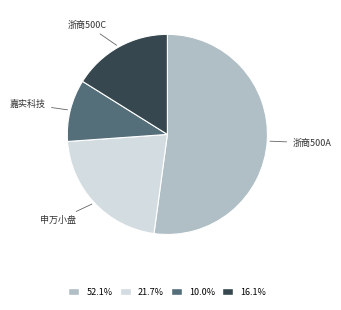

Rank the categories by value from highest to lowest.

浙商中证500指数增强A, 申万菱信量化小盘股票(LOF), 浙商中证500指数增强C, 嘉实中证新兴科技100策略ETF